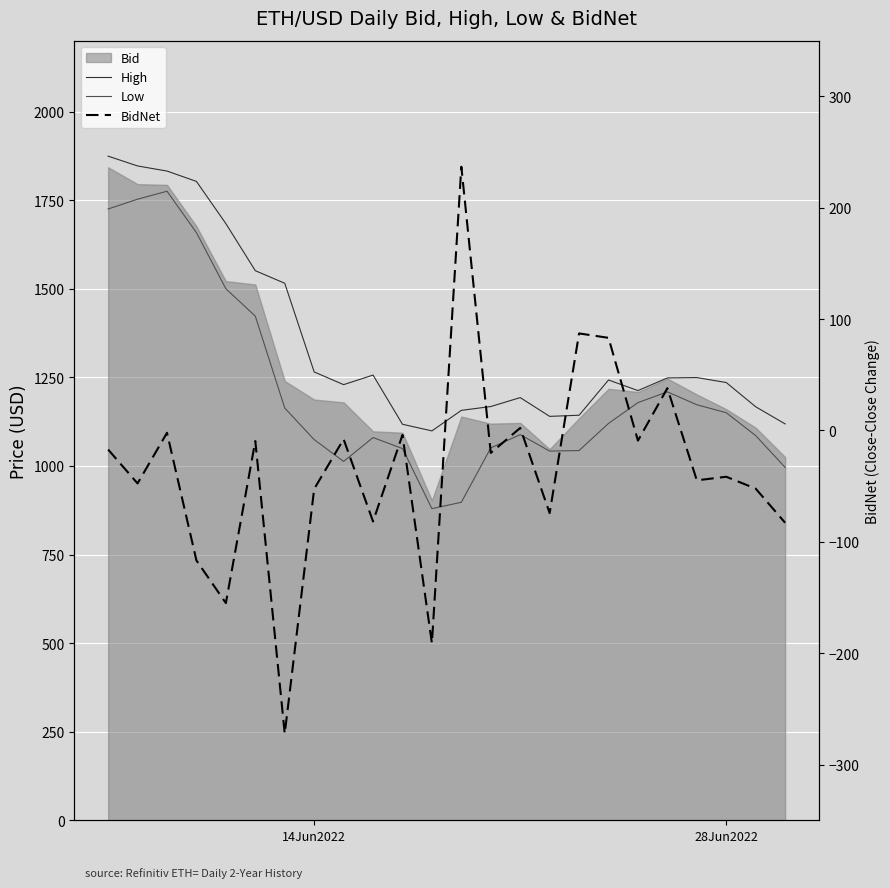

Does the chart display data point markers on the line(s)?

No